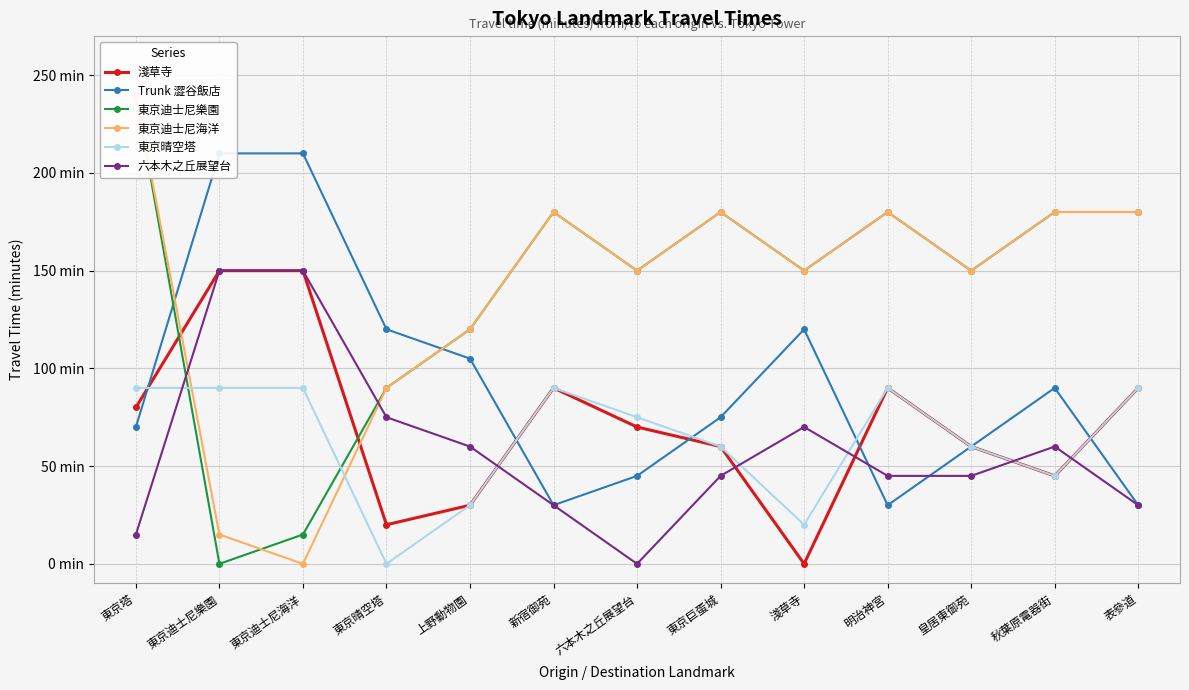

At how many categories does at least one series exceed 149?

11